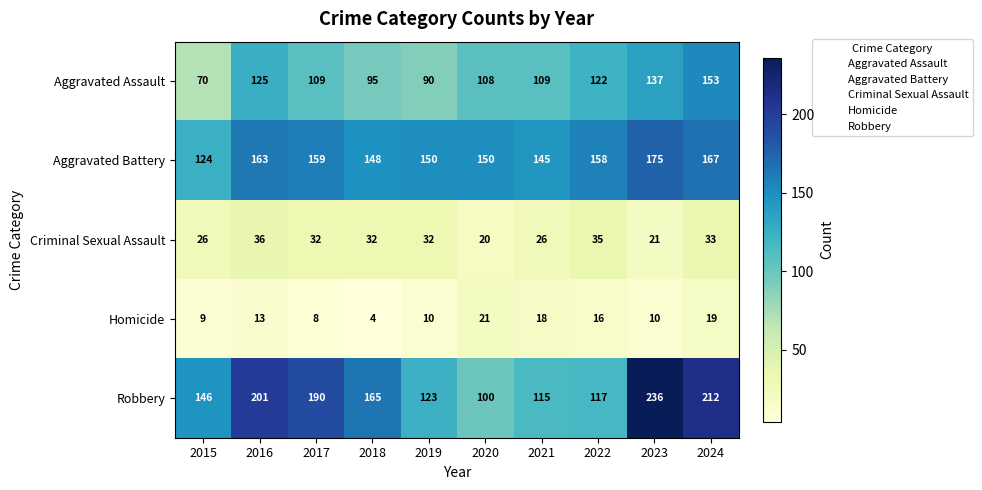

Which series changed the most between 2016 and 2023?

Robbery